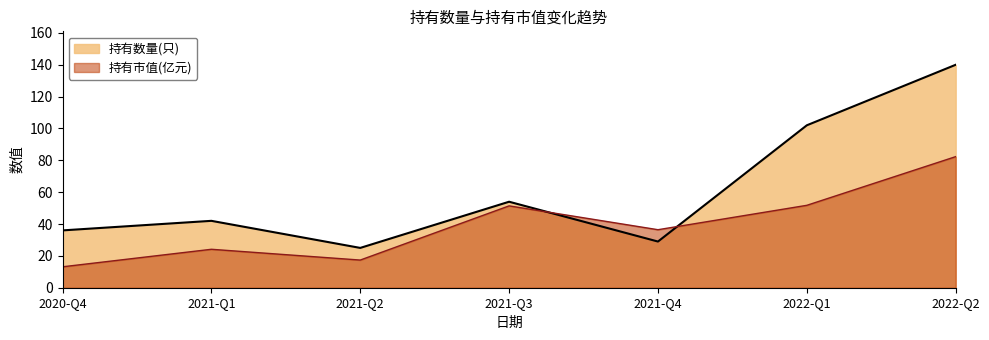

What is the sum of all 持有数量(只) values?

428.0